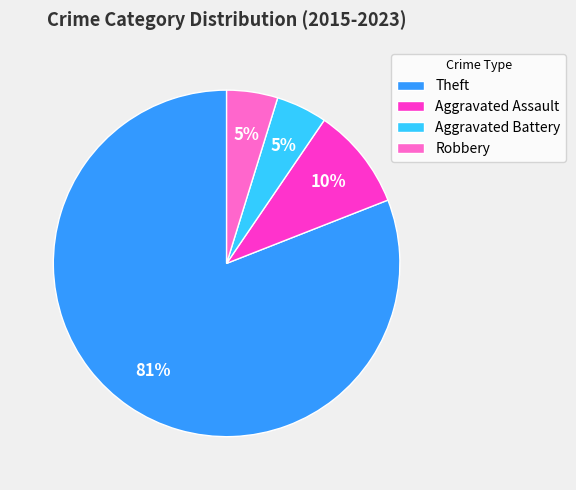

What percentage is the Aggravated Assault slice, to the nearest percent?

10%